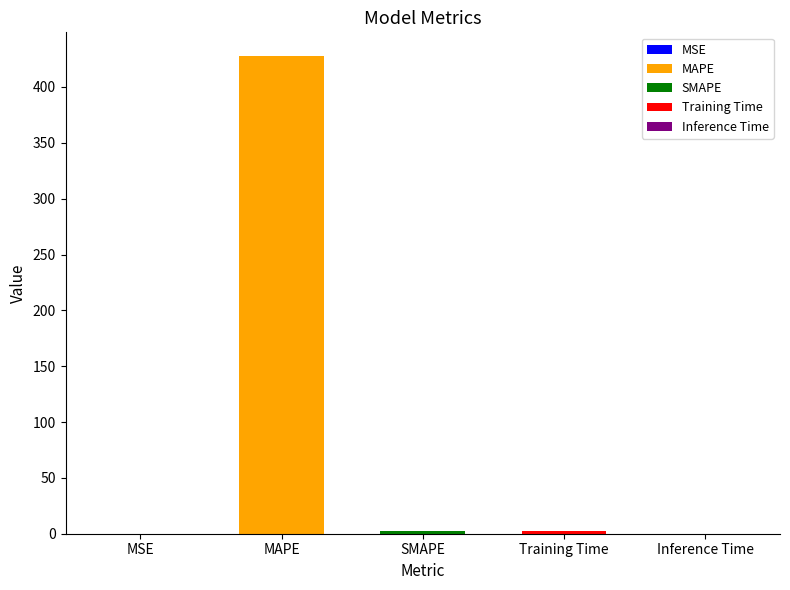

Reading left to right, extract all data points from this chart.

0.0	427.5	2.0	2.5	0.0